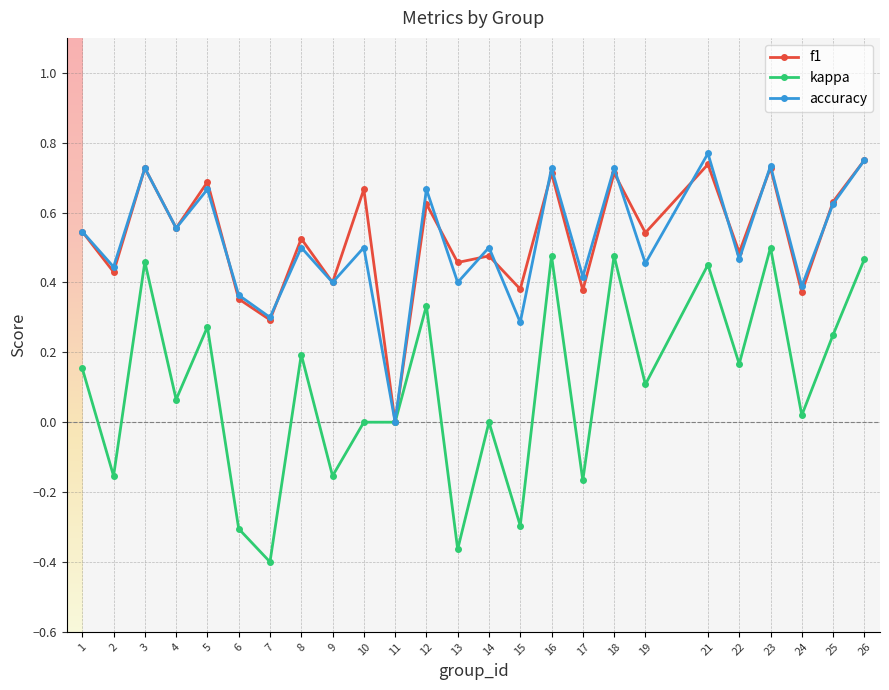

How many values in the f1 series exceed 0?

24